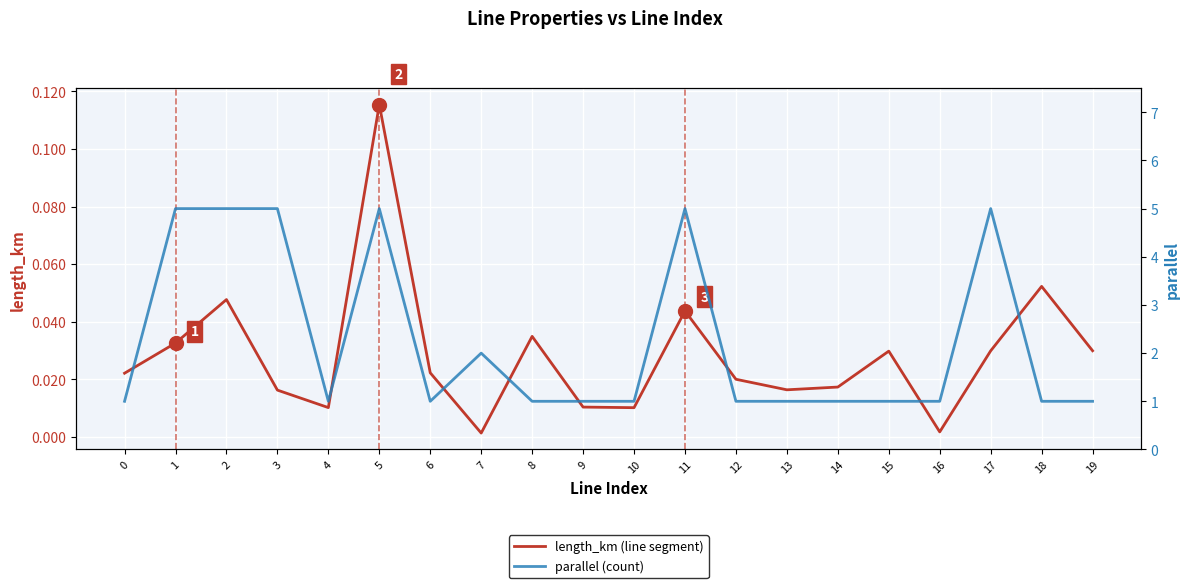

Is it true that length_km (line segment) equals 0.0 at 7?

True